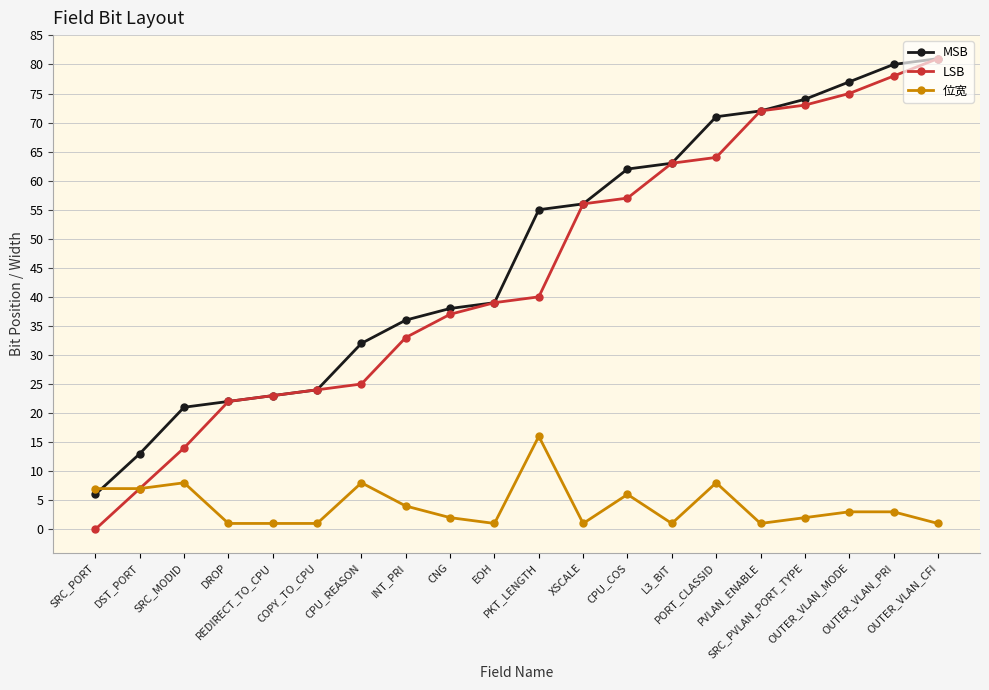

What is the sum of the 位宽 values at DST_PORT and CNG?

9